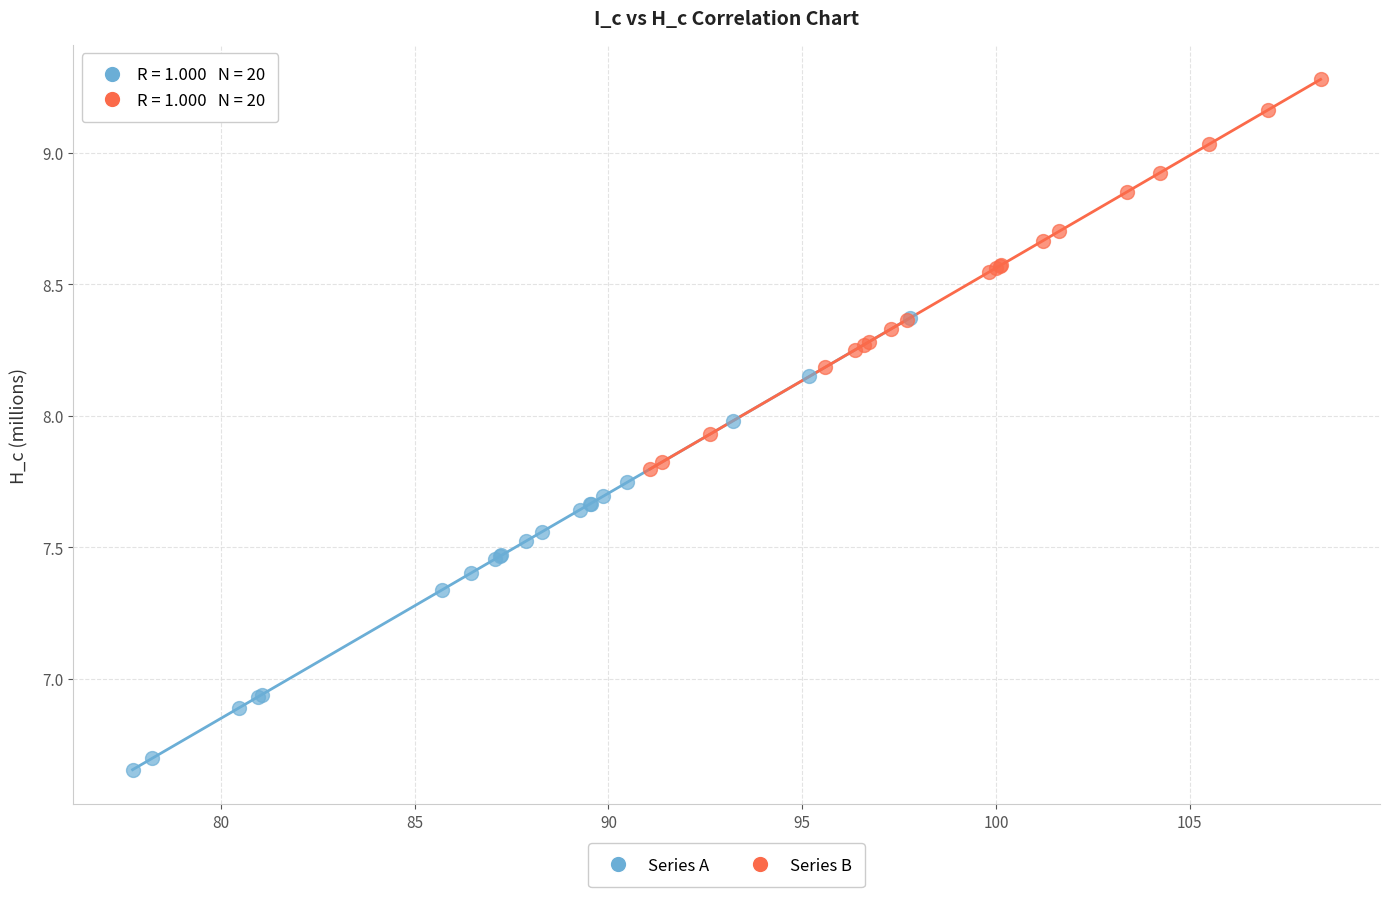

Which series contains the highest Y value?

Series B